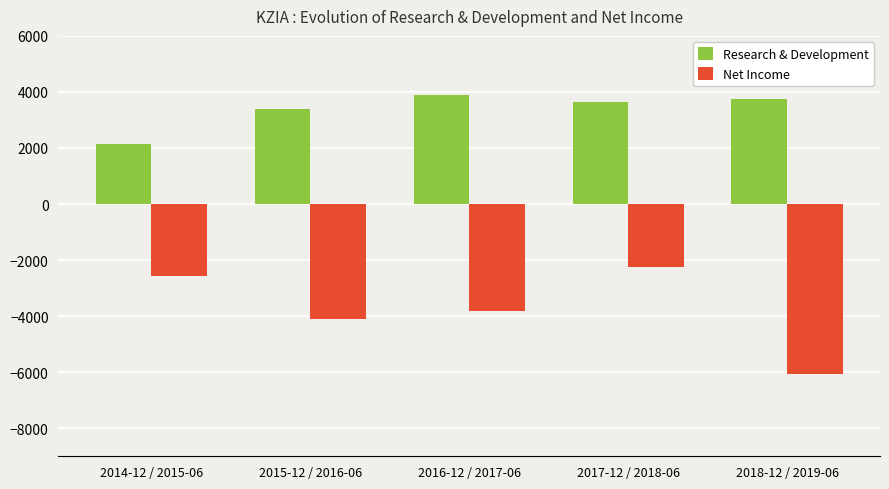

Which label corresponds to the smallest value in the chart?

2018-12 / 2019-06